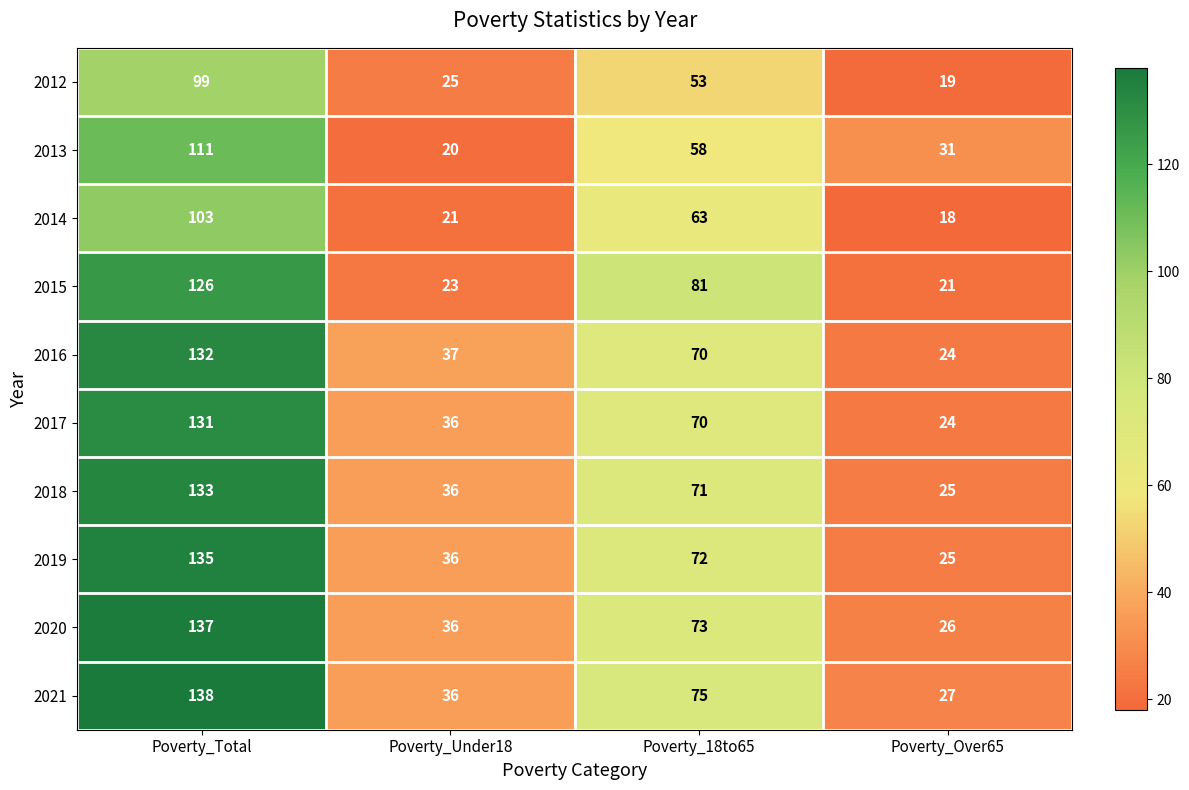

List the series in order of their peak value, highest first.

2021, 2020, 2019, 2018, 2016, 2017, 2015, 2013, 2014, 2012